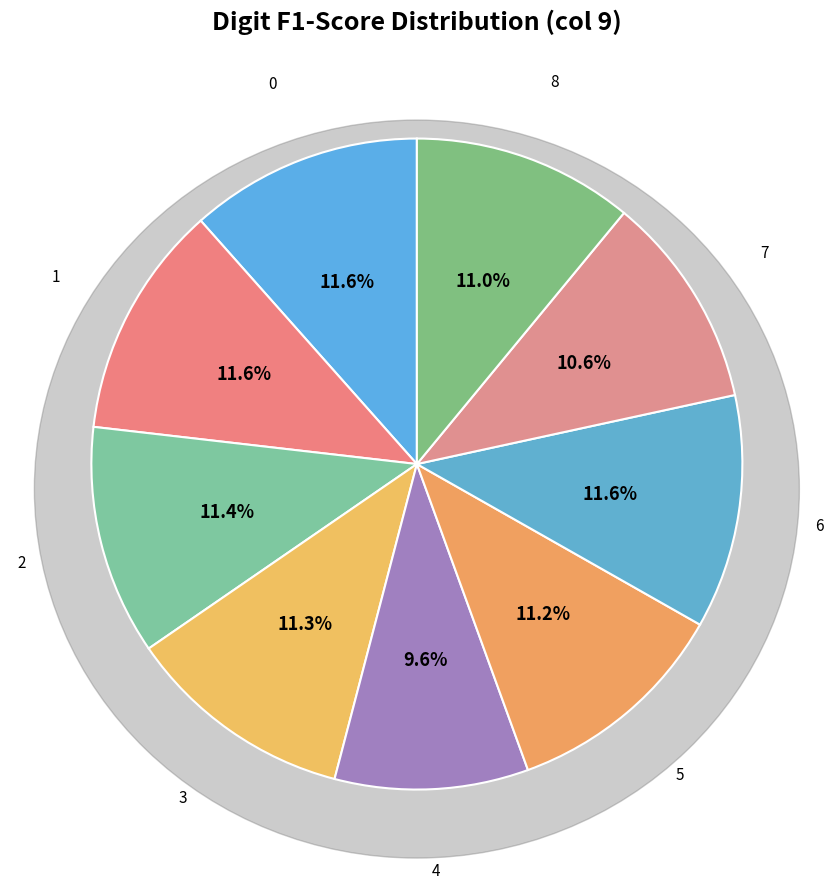

Which category has the smallest portion of the pie?

4